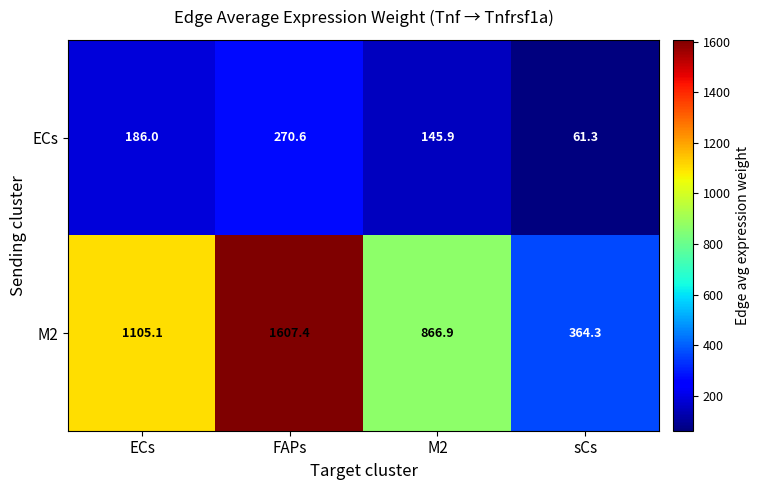

Between FAPs and sCs, which series saw the biggest shift?

M2